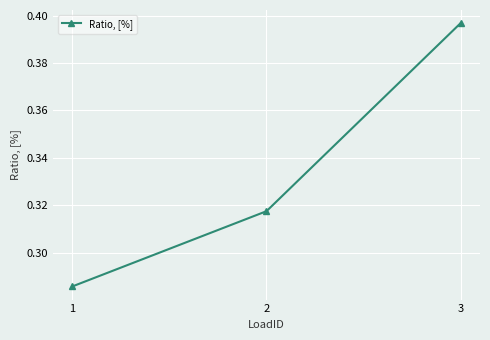

Which label corresponds to the largest value in the chart?

3